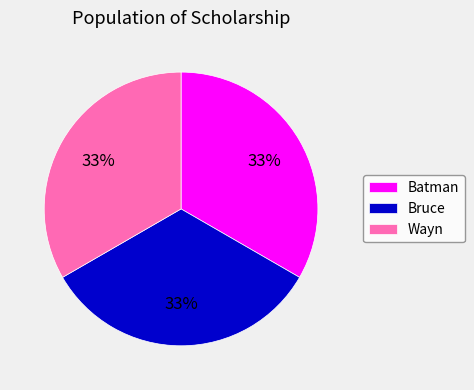

Approximately how many times larger is the value at Bruce compared to Batman?

1.0